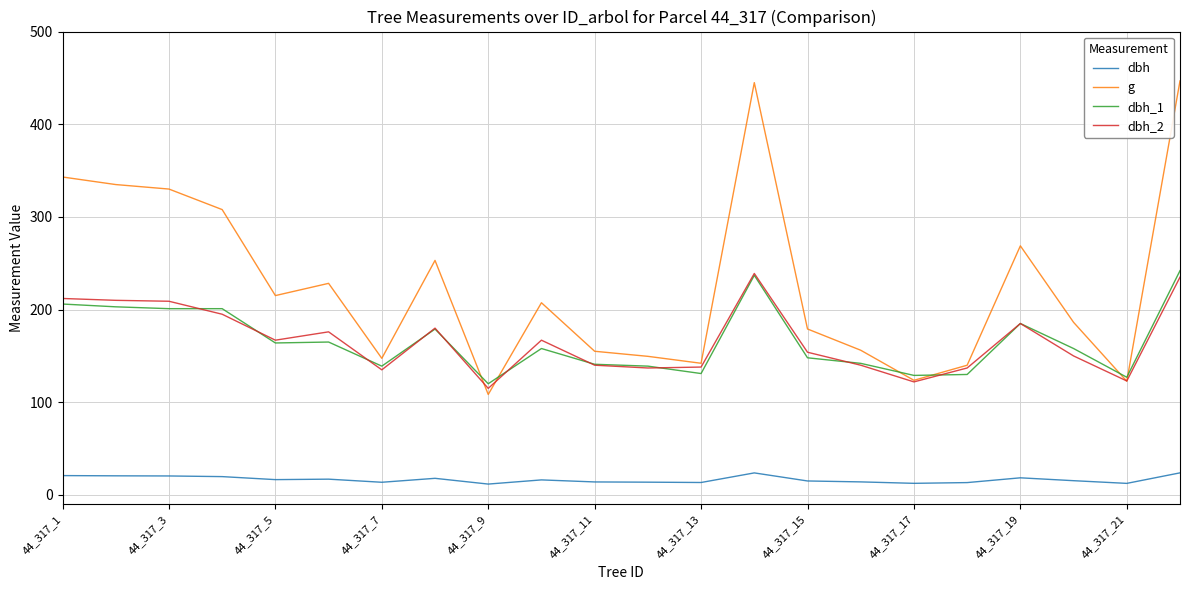

How many values in the dbh_2 series are below 167?

11